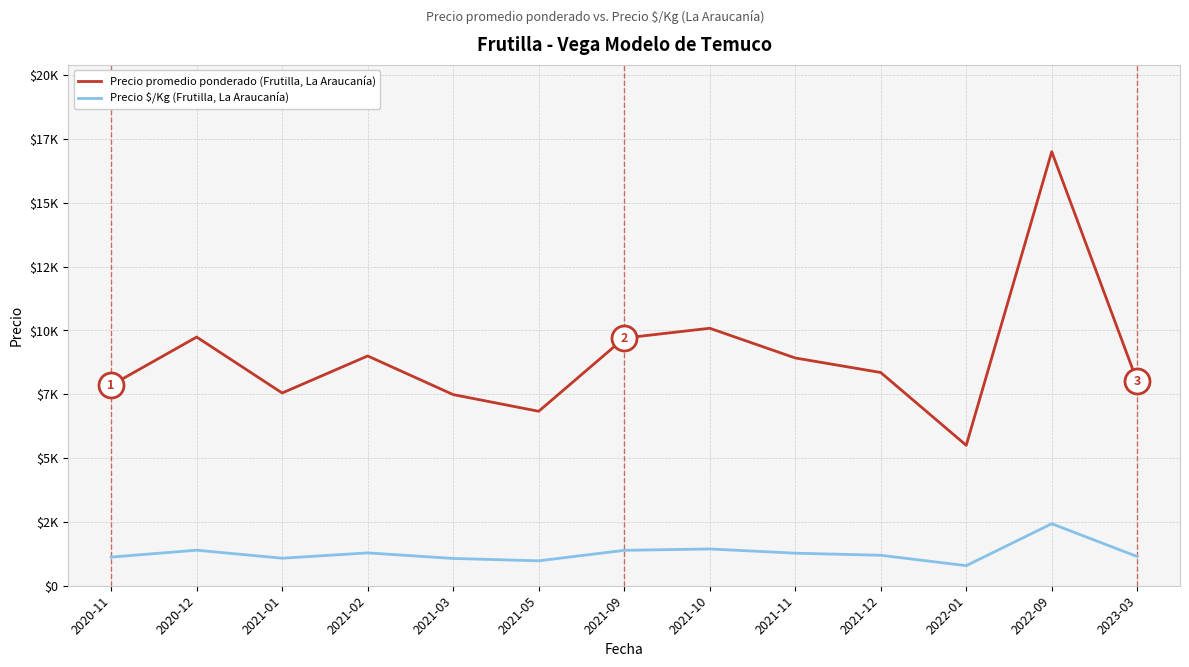

At 2020-11, list the series in order from smallest to largest.

Precio $/Kg (Frutilla, La Araucanía), Precio promedio ponderado (Frutilla, La Araucanía)